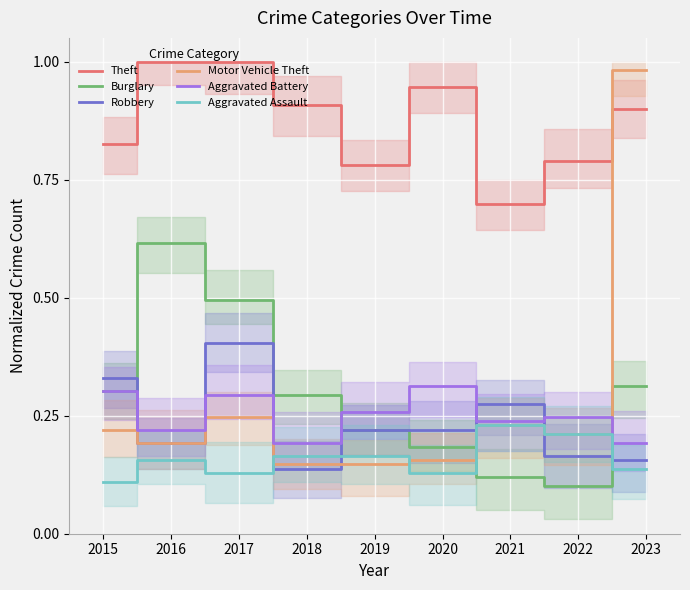

Where is Motor Vehicle Theft nearest to the value 0?

2018